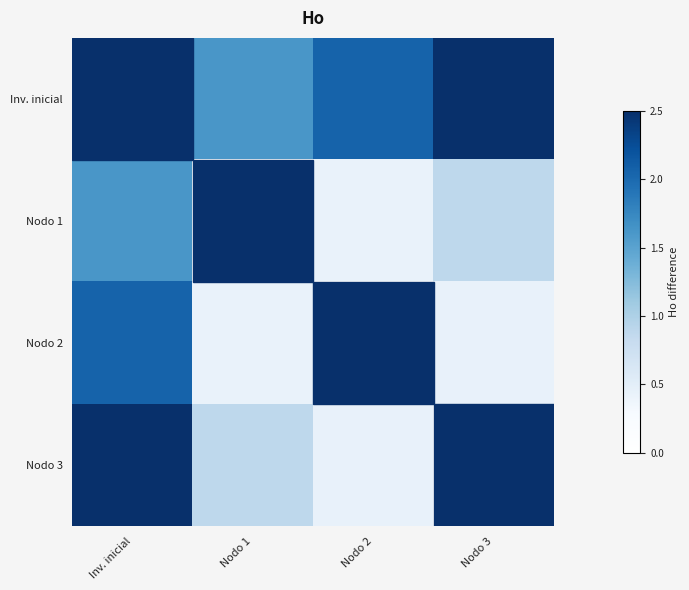

At which category is the sum across all series the highest?

Inv. inicial